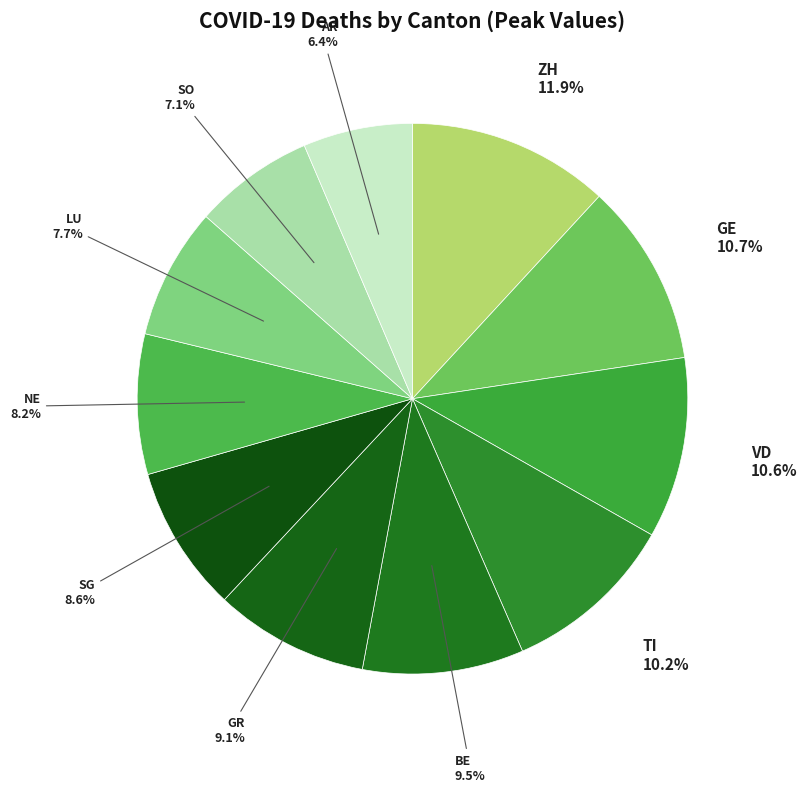

How many slices are in this pie chart?

11